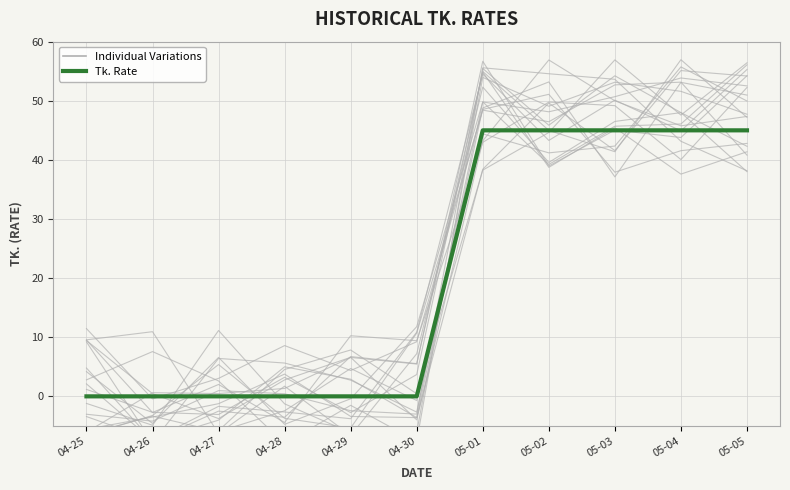

How many values exceed 0?

5